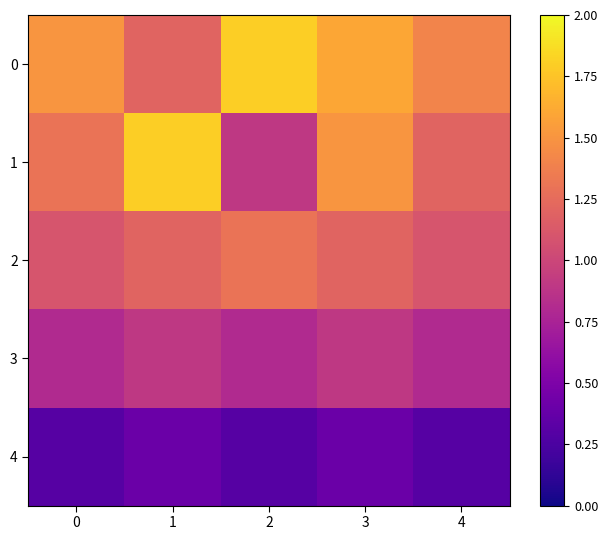

Reading left to right, transcribe all the data shown in this chart.

0: 0=1.5	1=1.2	2=1.8	3=1.6	4=1.4
1: 0=1.3	1=1.8	2=0.9	3=1.5	4=1.2
2: 0=1.1	1=1.2	2=1.3	3=1.2	4=1.1
3: 0=0.8	1=0.9	2=0.8	3=0.9	4=0.8
4: 0=0.3	1=0.4	2=0.3	3=0.4	4=0.3